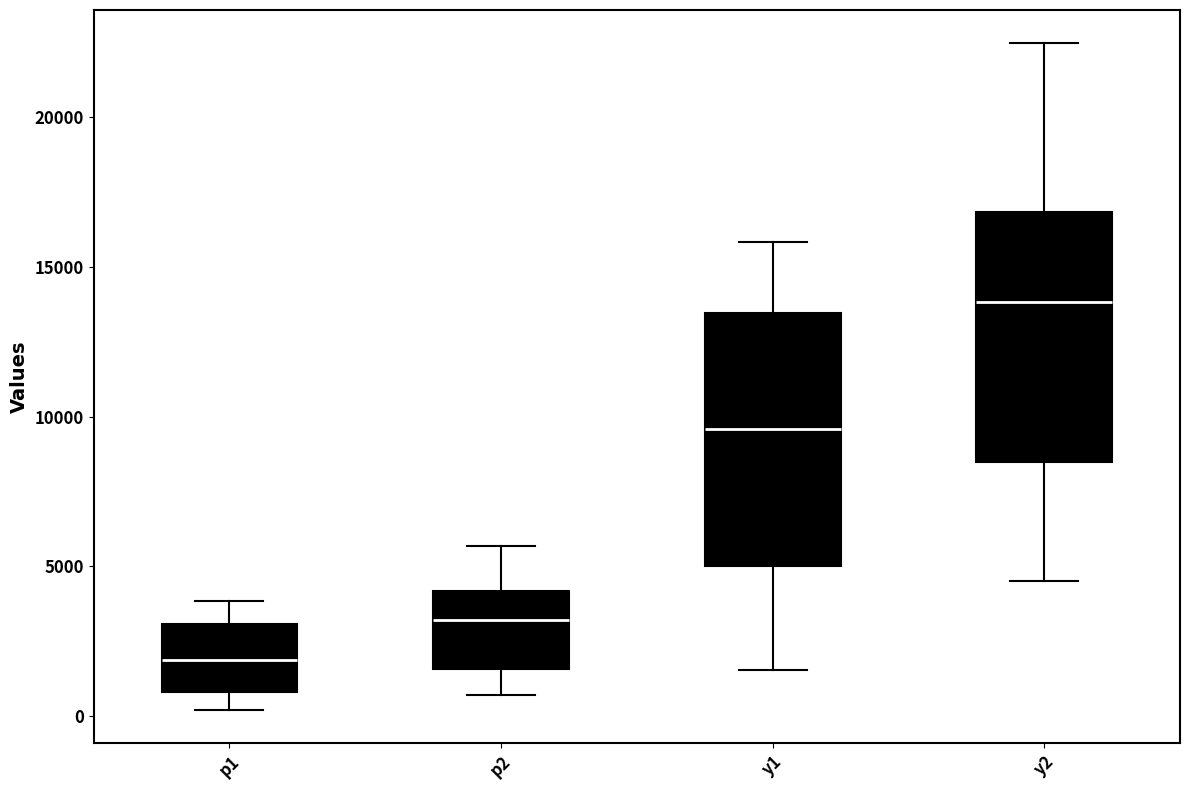

Where does the lower whisker of the box for y2 end on the y-axis? The values are not printed on the chart, so give them approximately, as read against the axis.

4500